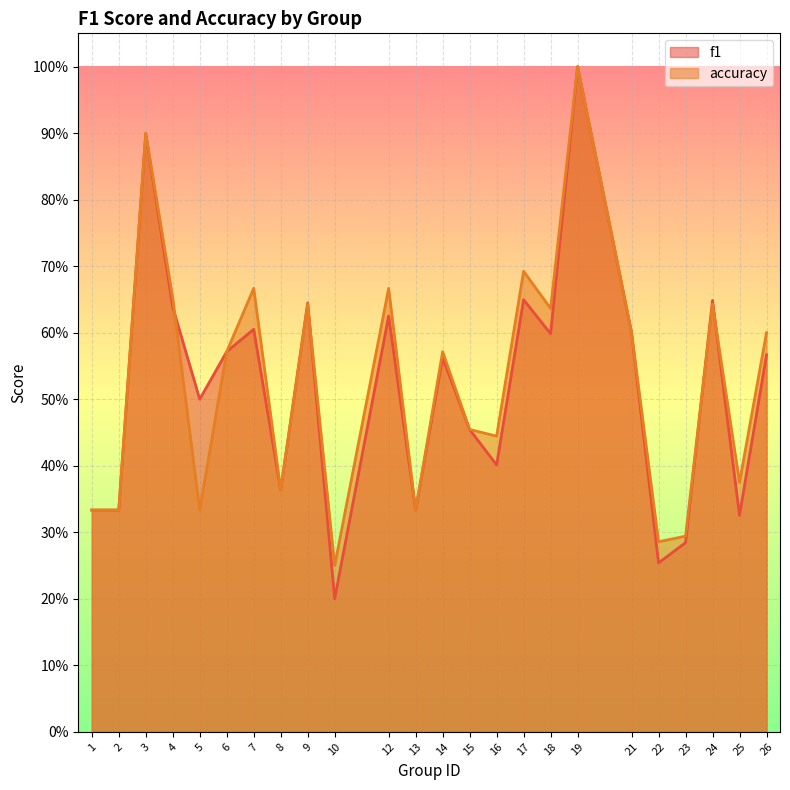

What is the value of the f1 point at the 15th from the left?

0.4